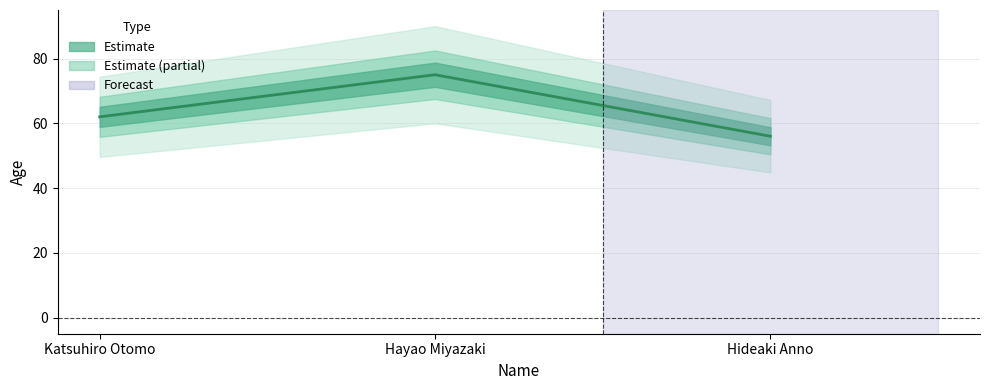

At which category does the chart reach its minimum across all series?

Hideaki Anno